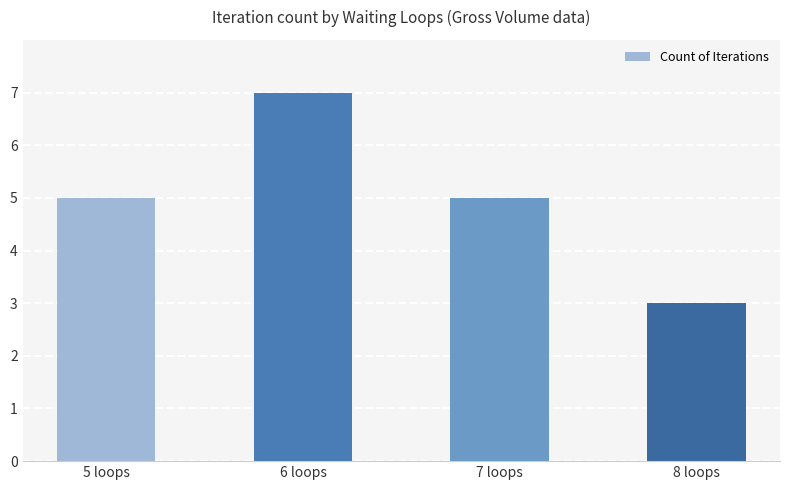

Which label corresponds to the largest value in the chart?

6 loops